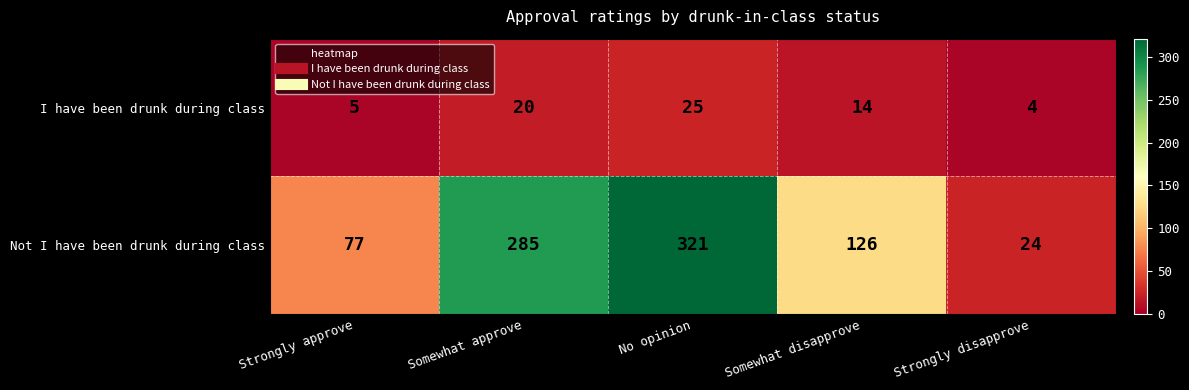

At which category is the sum across all series the highest?

No opinion